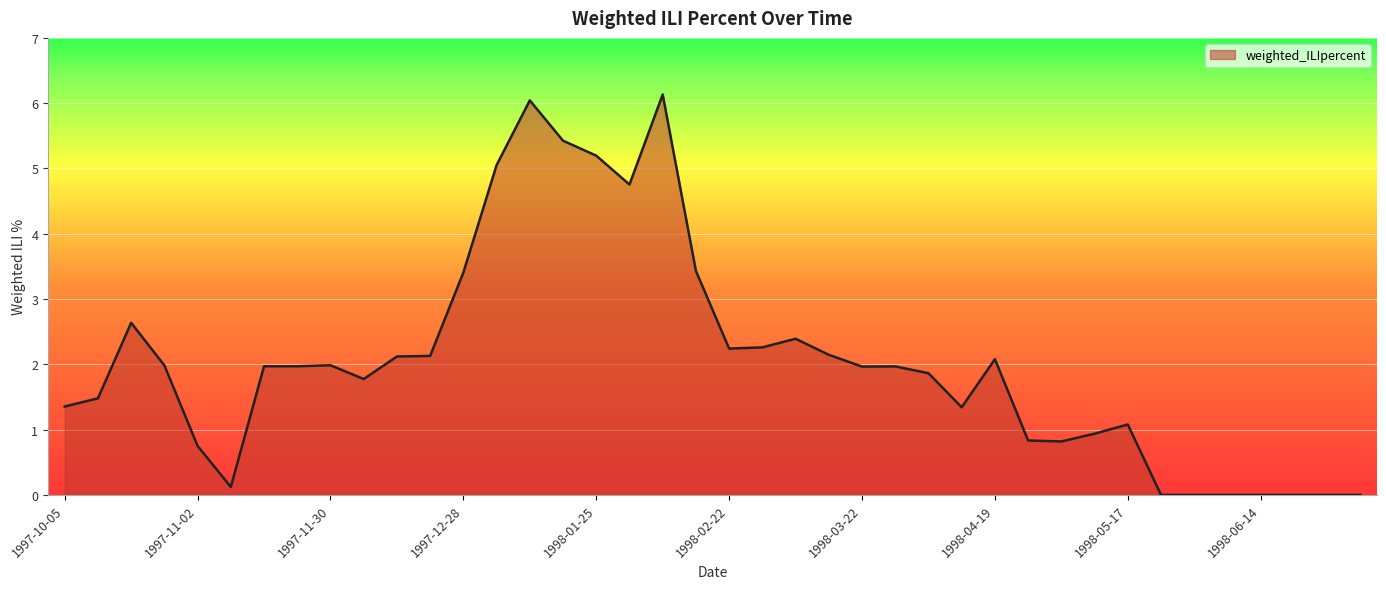

What is the difference between the maximum and minimum values?

6.1